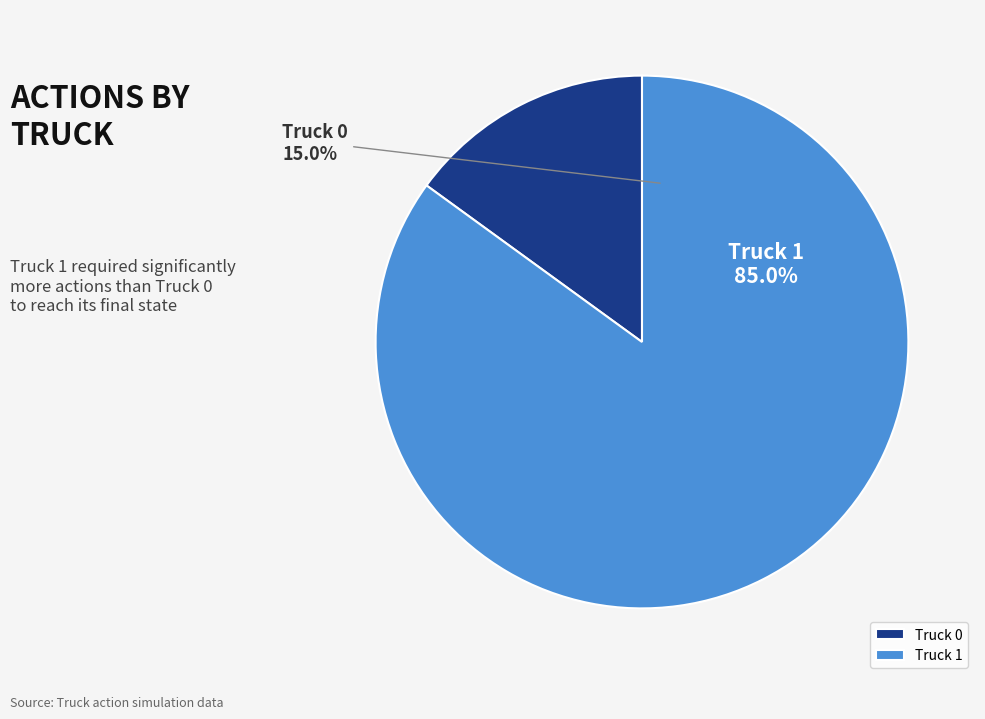

Which slice is the smallest?

Truck 0